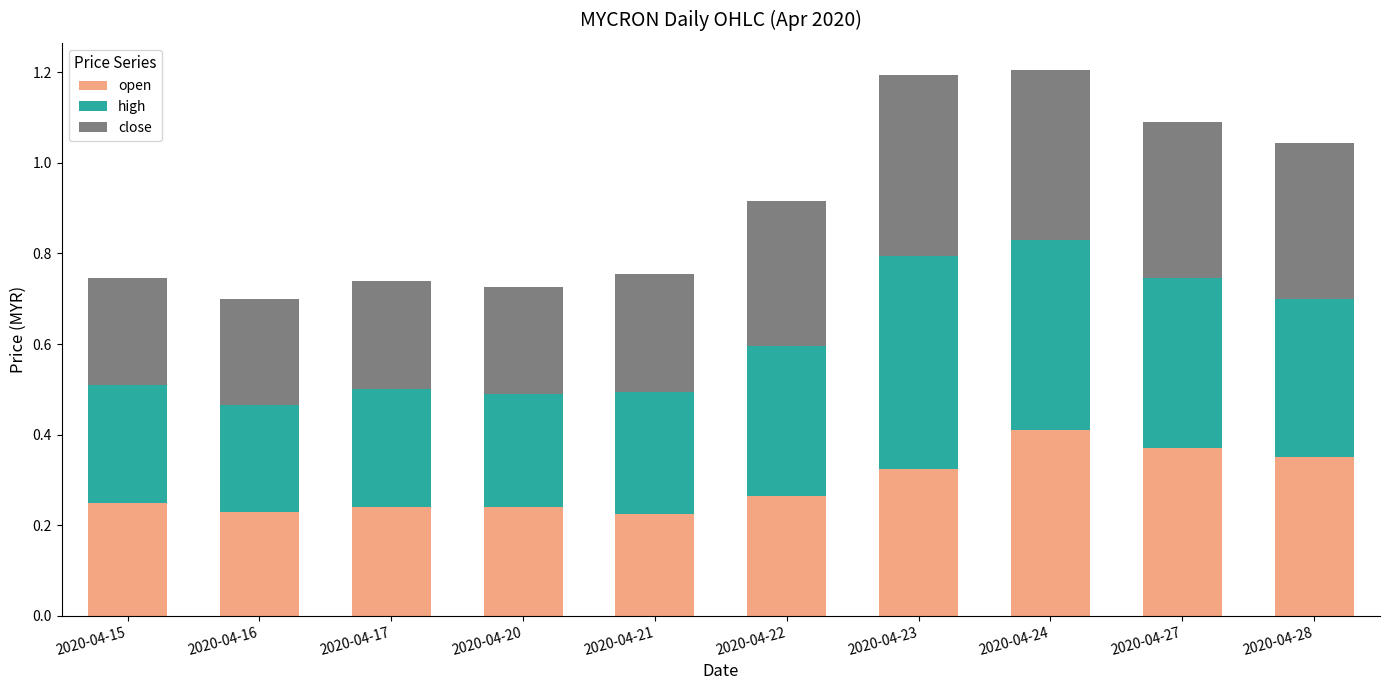

Count the open values in the range 0 to 1.

10